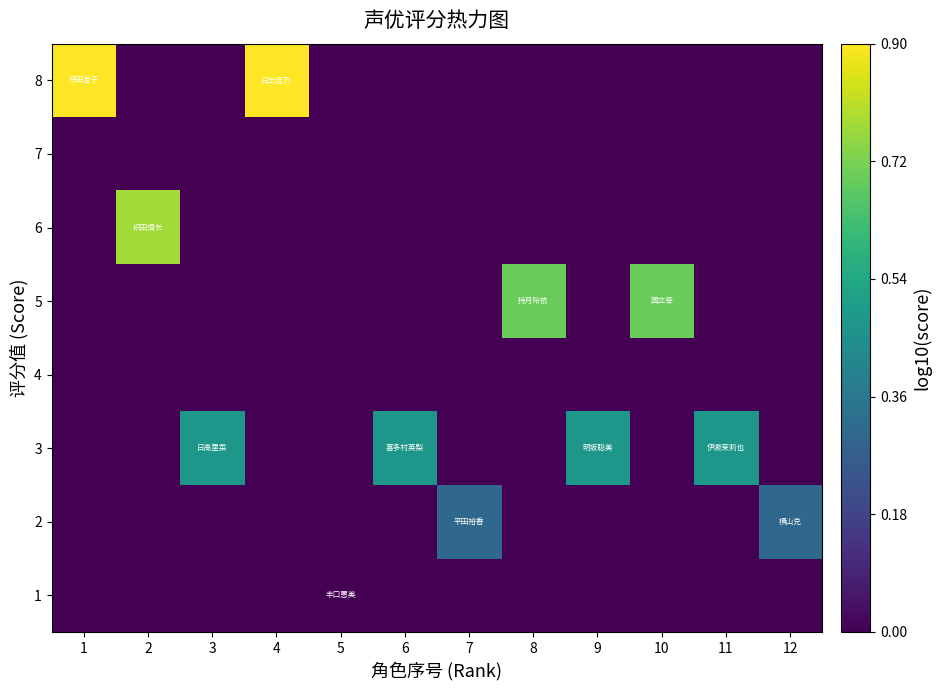

Reading left to right, what are all the values shown in this chart?

1: 1=0.0	2=0.0	3=0.0	4=0.0	5=0.0	6=0.0	7=0.0	8=0.0	9=0.0	10=0.0	11=0.0	12=0.0
2: 1=0.0	2=0.0	3=0.0	4=0.0	5=0.0	6=0.0	7=0.3	8=0.0	9=0.0	10=0.0	11=0.0	12=0.3
3: 1=0.0	2=0.0	3=0.5	4=0.0	5=0.0	6=0.5	7=0.0	8=0.0	9=0.5	10=0.0	11=0.5	12=0.0
4: 1=0.0	2=0.0	3=0.0	4=0.0	5=0.0	6=0.0	7=0.0	8=0.0	9=0.0	10=0.0	11=0.0	12=0.0
5: 1=0.0	2=0.0	3=0.0	4=0.0	5=0.0	6=0.0	7=0.0	8=0.7	9=0.0	10=0.7	11=0.0	12=0.0
6: 1=0.0	2=0.8	3=0.0	4=0.0	5=0.0	6=0.0	7=0.0	8=0.0	9=0.0	10=0.0	11=0.0	12=0.0
7: 1=0.0	2=0.0	3=0.0	4=0.0	5=0.0	6=0.0	7=0.0	8=0.0	9=0.0	10=0.0	11=0.0	12=0.0
8: 1=0.9	2=0.0	3=0.0	4=0.9	5=0.0	6=0.0	7=0.0	8=0.0	9=0.0	10=0.0	11=0.0	12=0.0